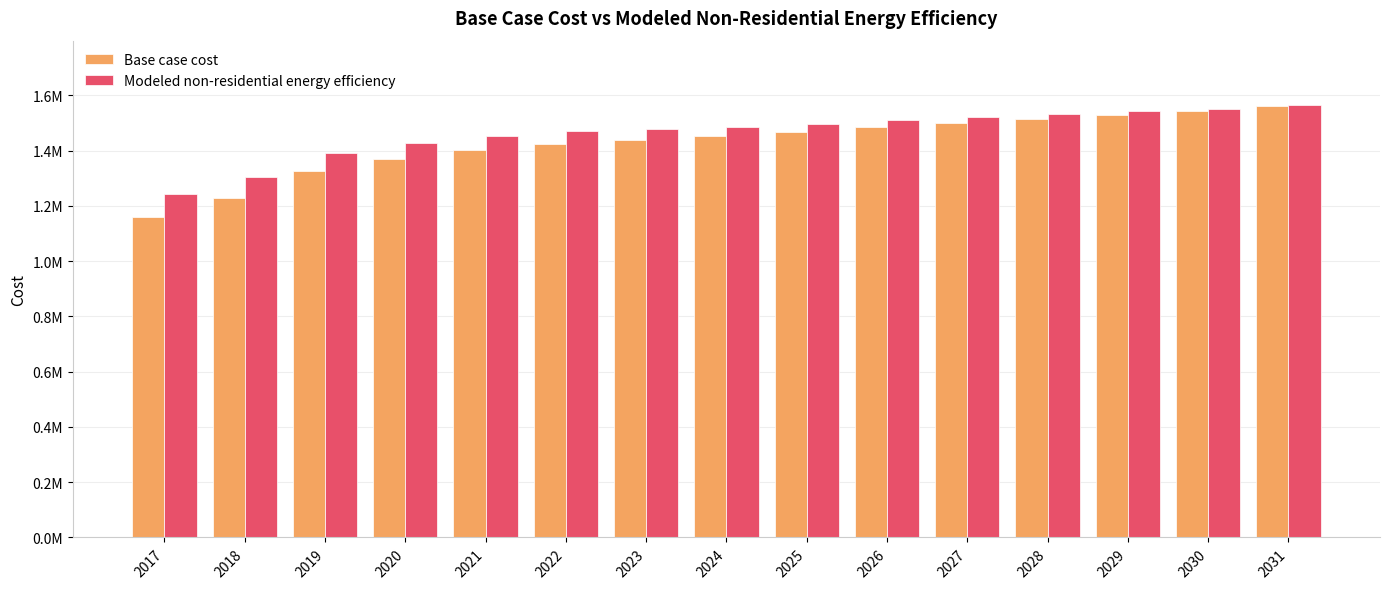

What is the maximum value shown in the chart?

1563482.4